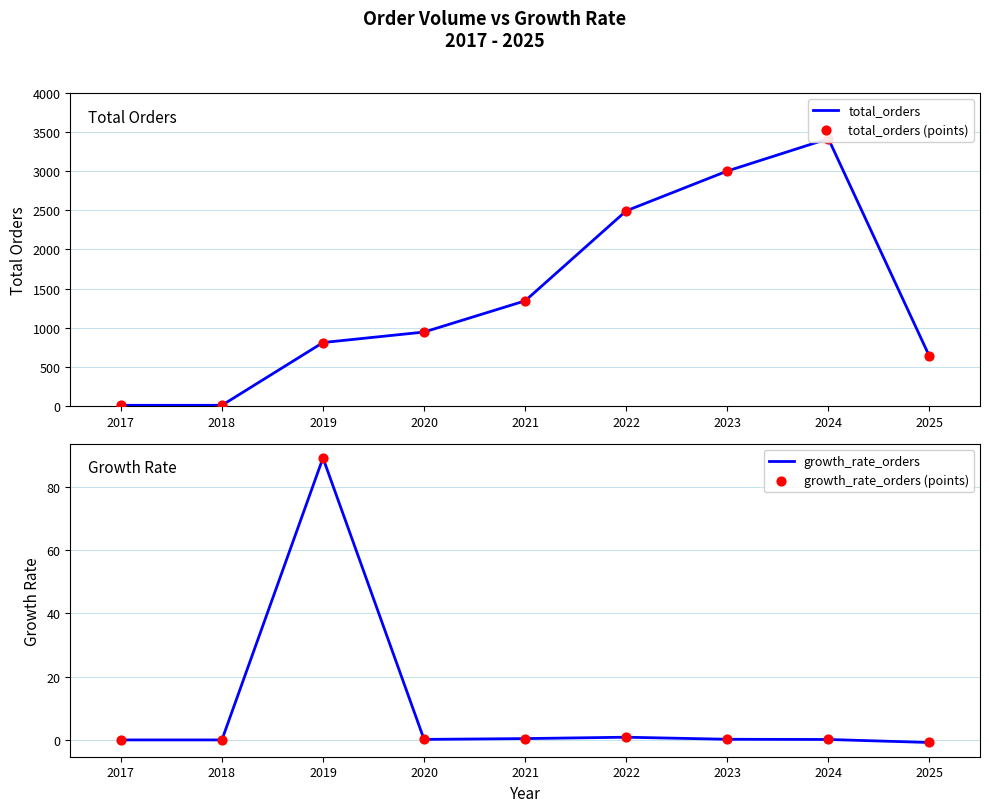

At which category is the sum across all series the highest?

2024